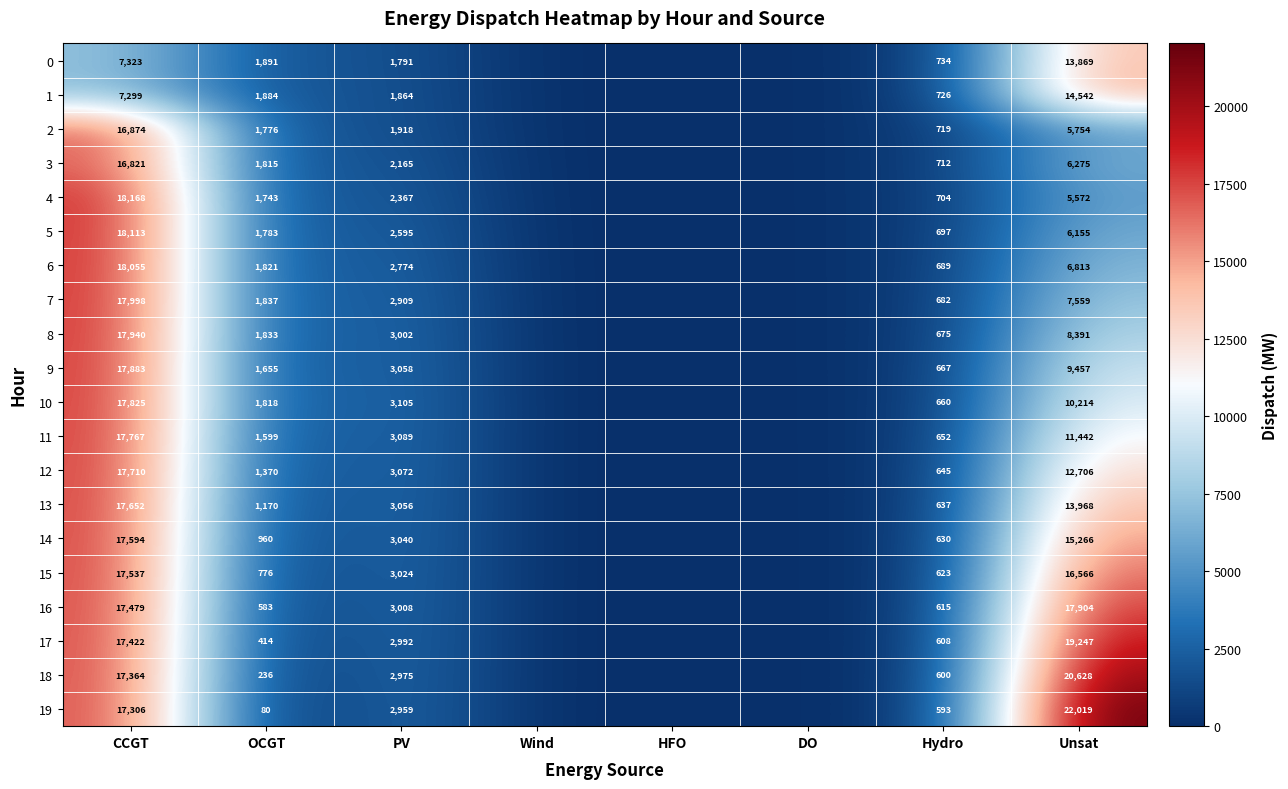

What is the difference between the 4 values at Hydro and OCGT?

1039